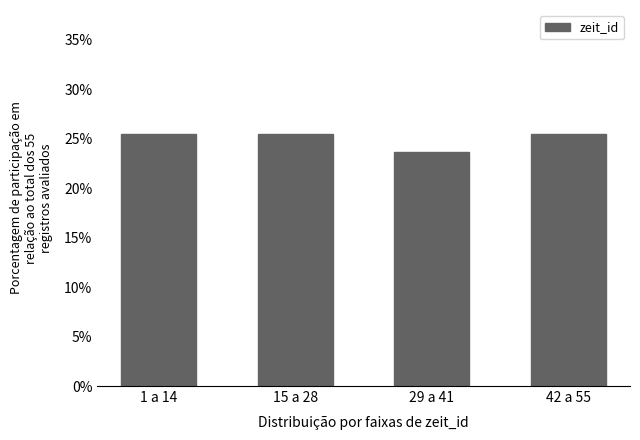

Reading left to right, what are all the values shown in this chart?

25.5	25.5	23.6	25.5